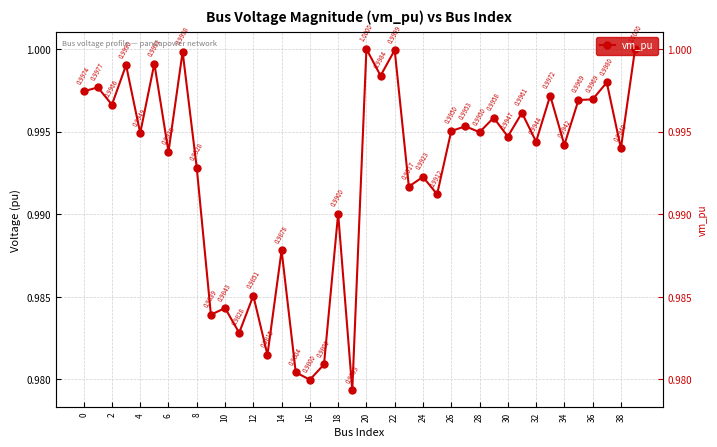

What is the approximate value at 0?

1.0